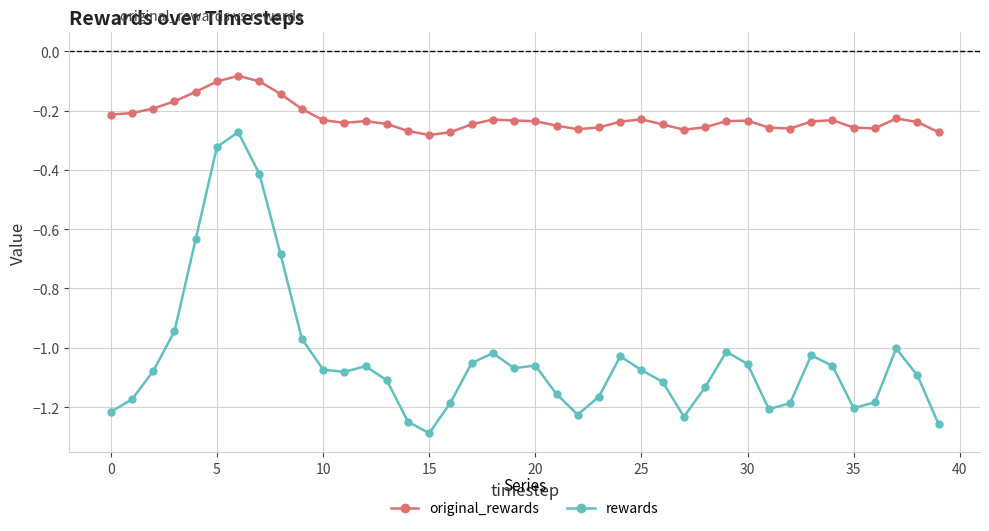

Rank the series by their average value, from highest to lowest.

original_rewards, rewards